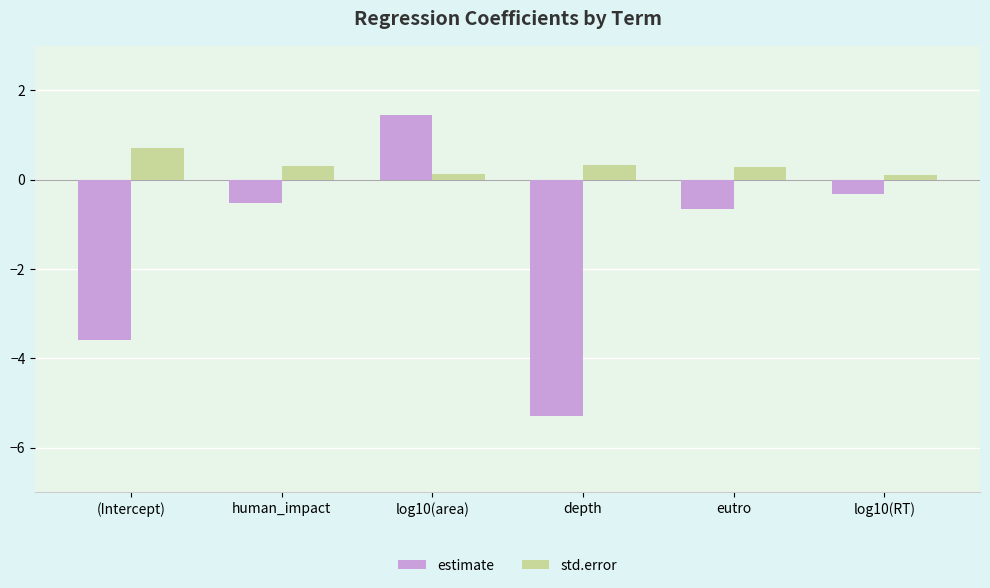

What is the difference between the second highest and second lowest values in the estimate series?

3.3